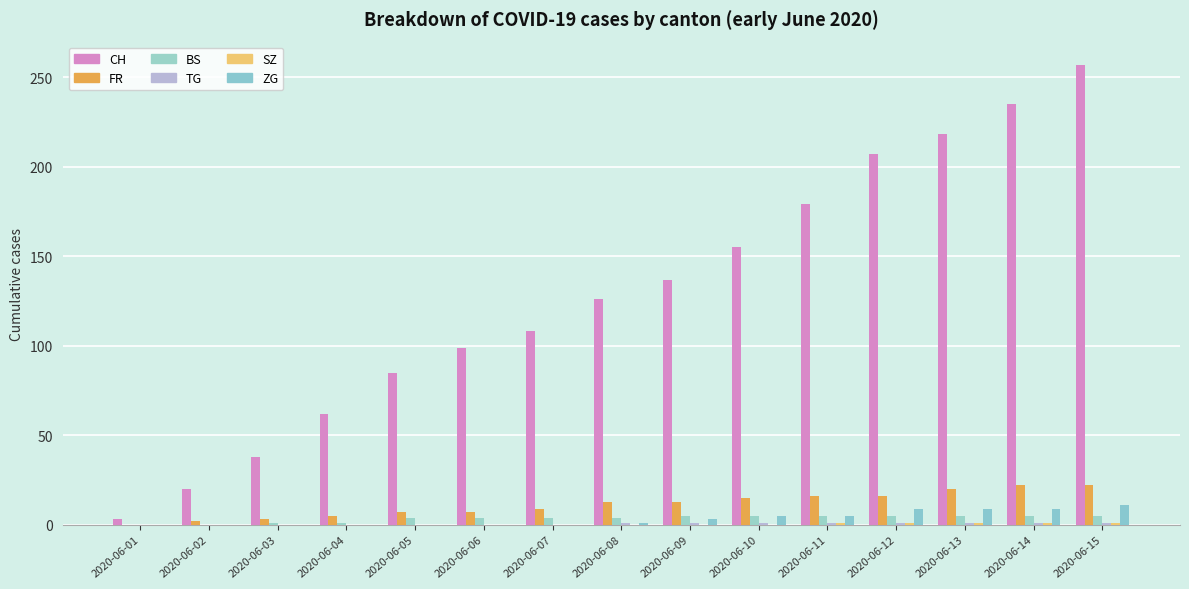

How many data points does each series have?

15